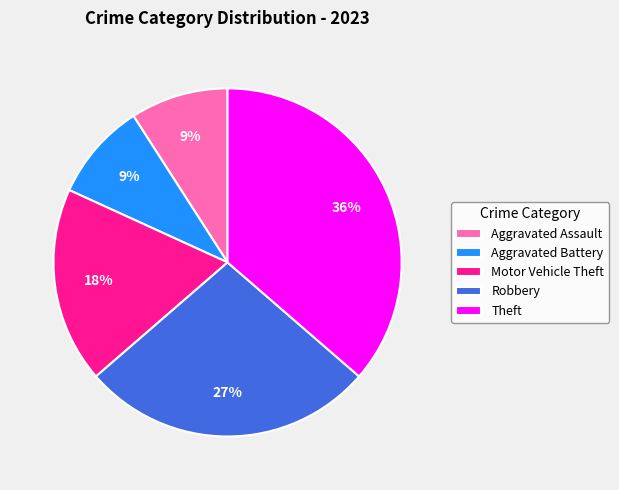

Does Robbery represent more than half of the total?

No